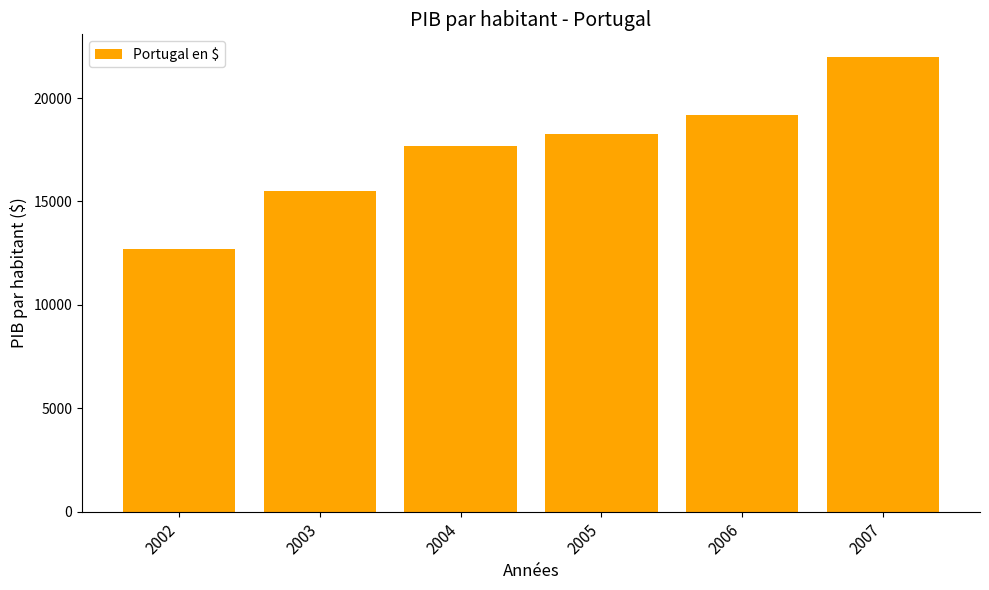

What is the approximate value at 2007?

21980.7